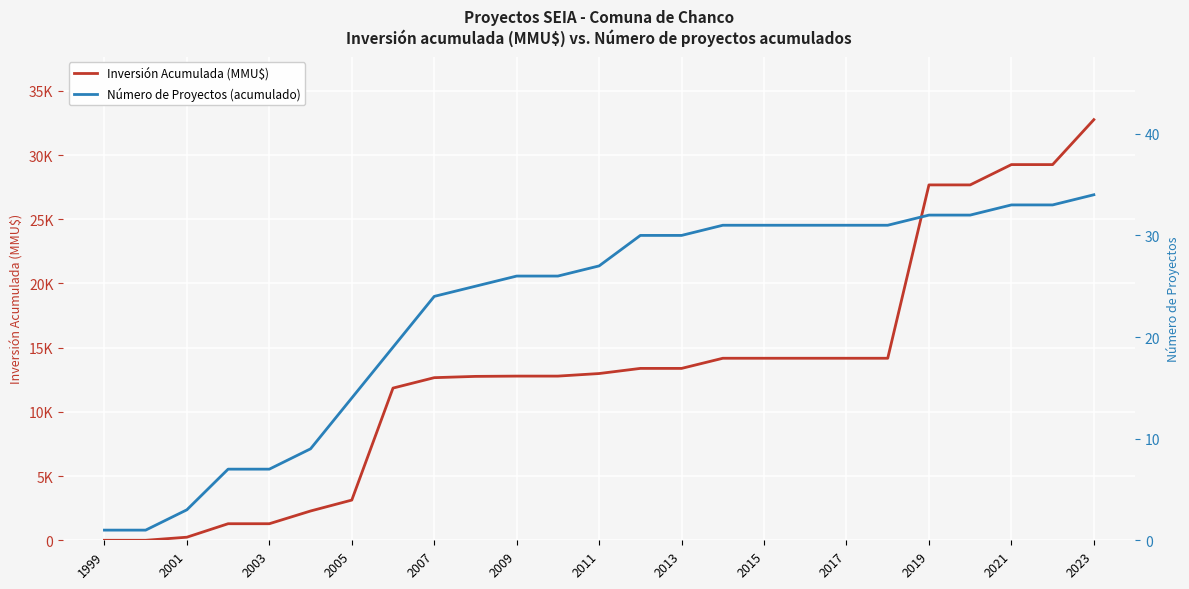

True or false: Inversión Acumulada (MMU$) has a value of 19909 at 2013.

False